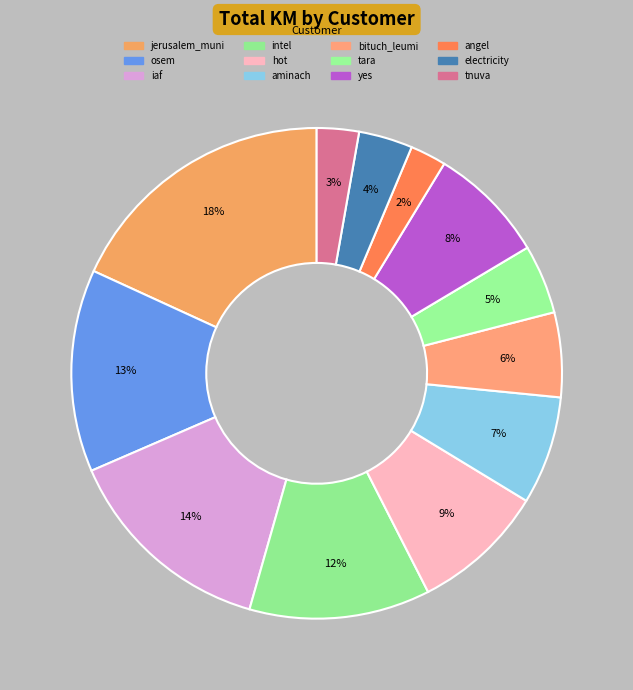

Is the sum of electricity and iaf greater than half?

No